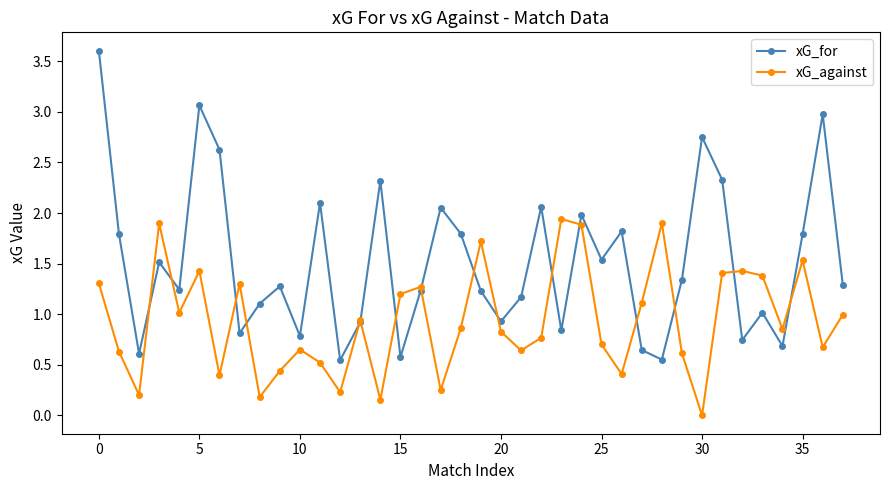

List the series in order of their overall mean, lowest first.

xG_against, xG_for